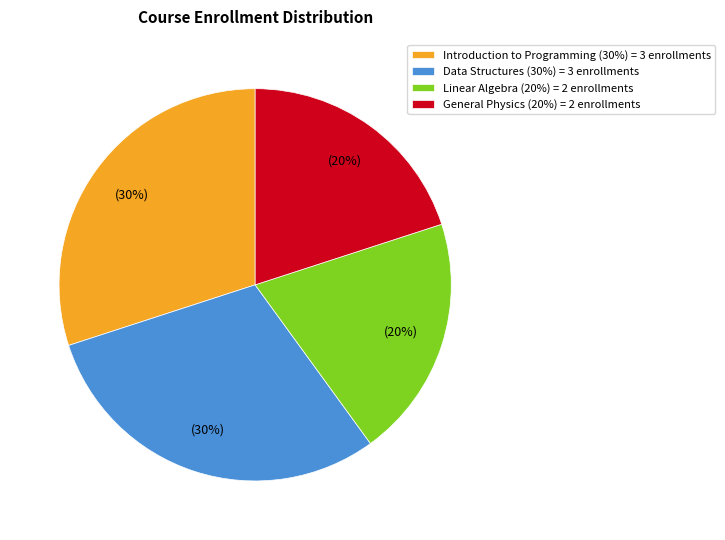

To the nearest percent, what is the average slice percentage?

25%